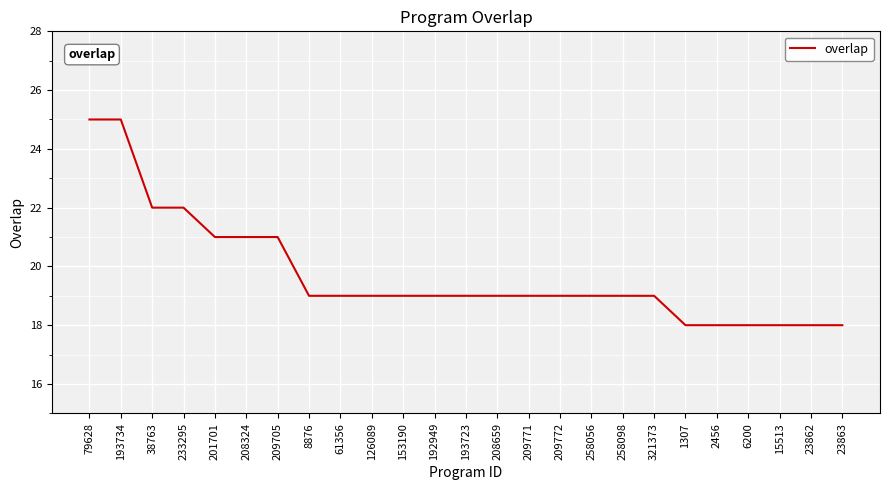

True or false: the data shows 7 at 201701.

False